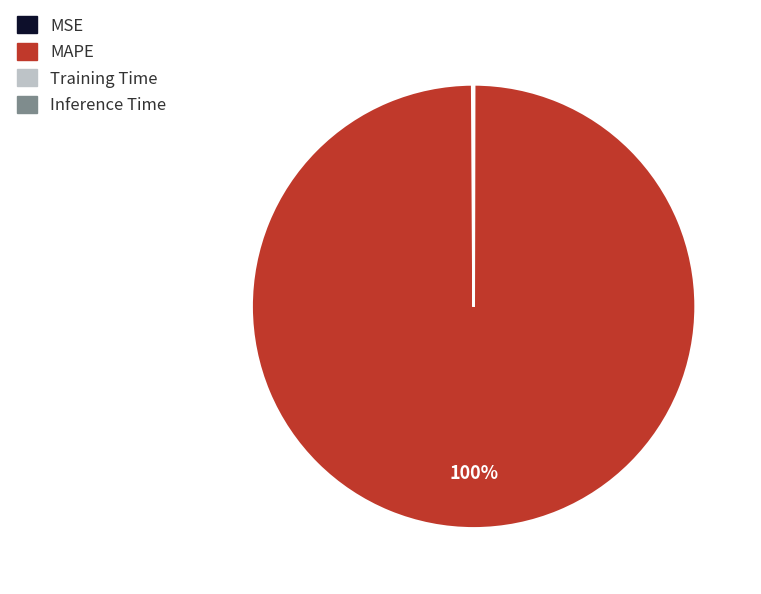

Is there any slice that represents more than half of the pie?

Yes